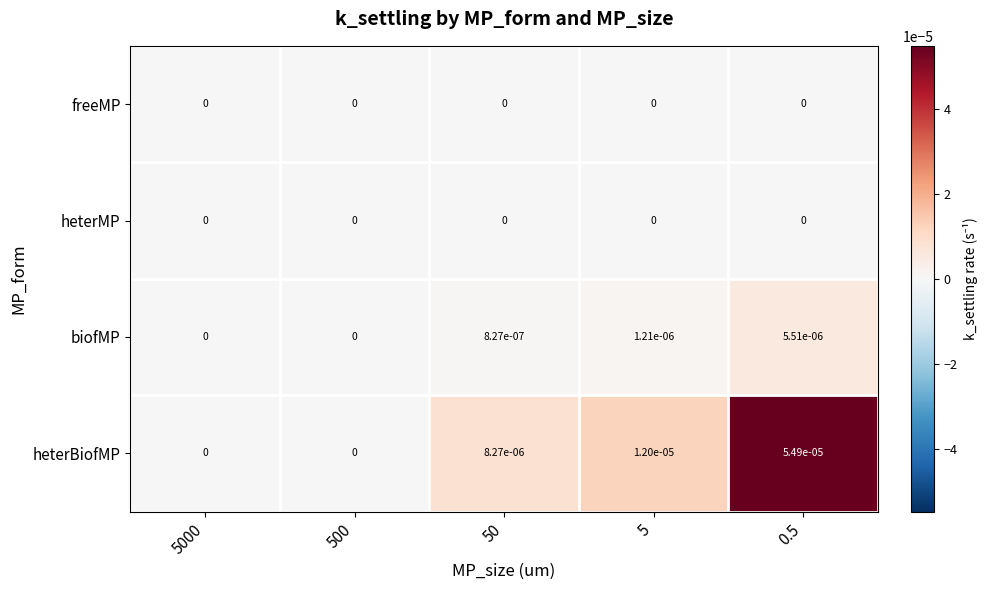

Which series has the largest total across all categories?

heterBiofMP